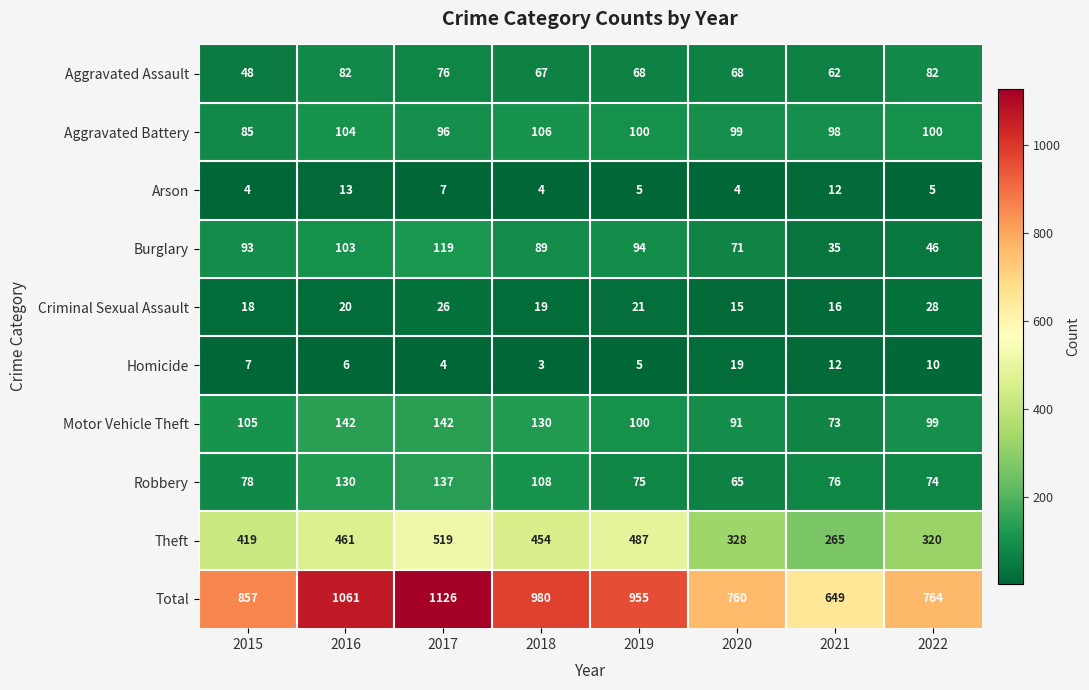

Is the value of Arson at 2017 greater than the value of Motor Vehicle Theft at 2019?

No